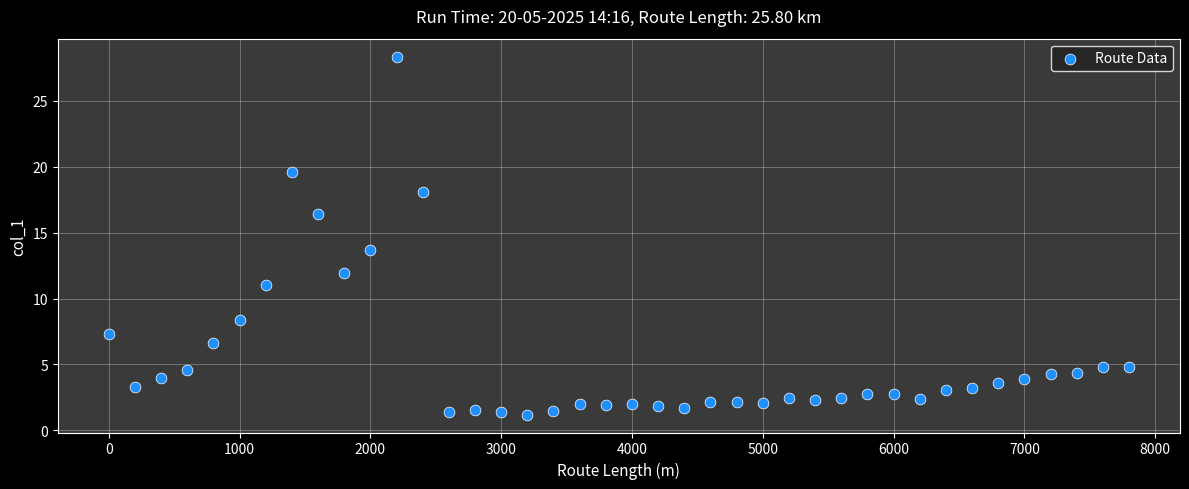

What is the range of X values (max minus min)?

7800.0